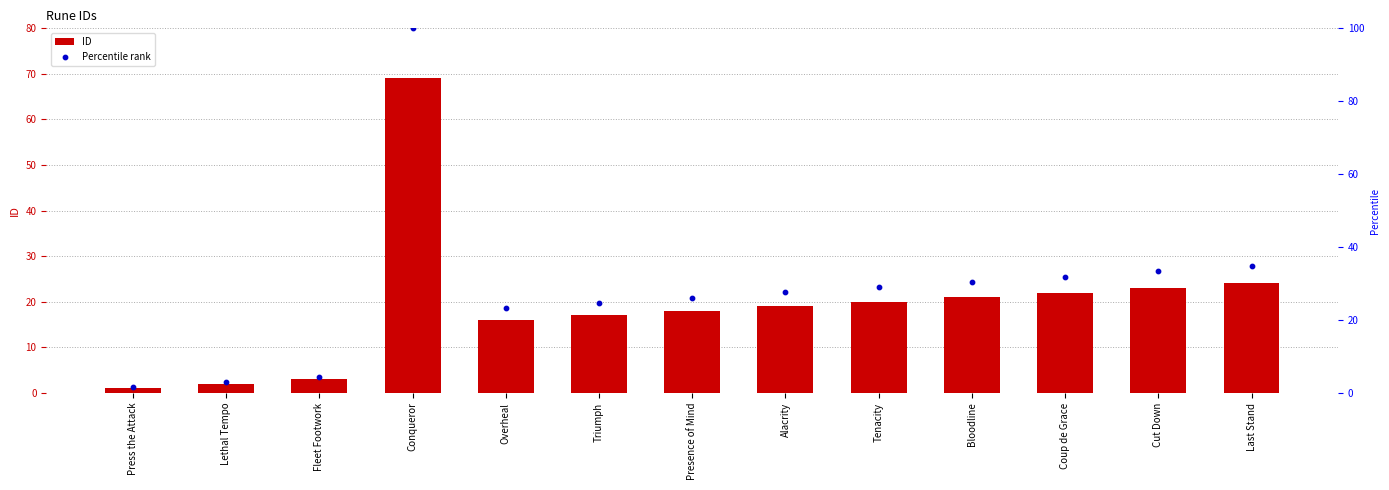

At how many categories does at least one series exceed 36?

1